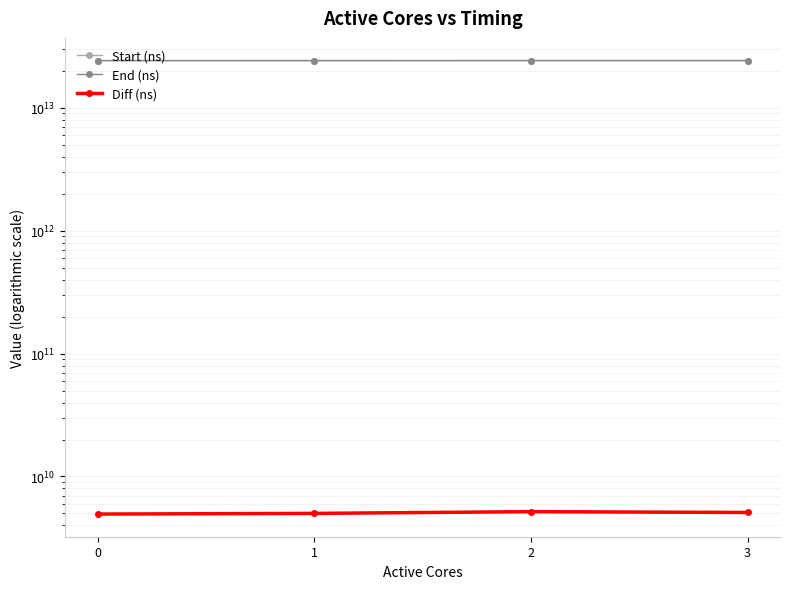

What value does the Start (ns) series have at 2, to the nearest 50?

24246678447100